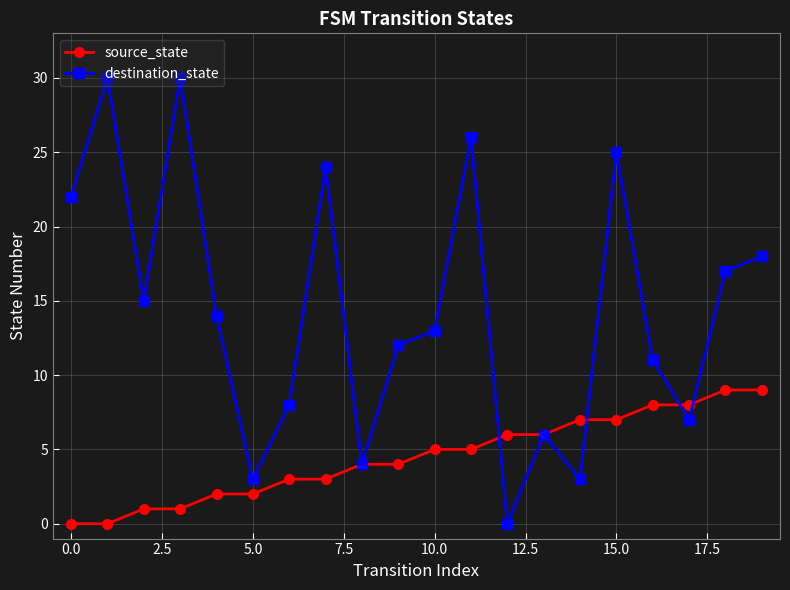

Which series has the largest total across all categories?

destination_state